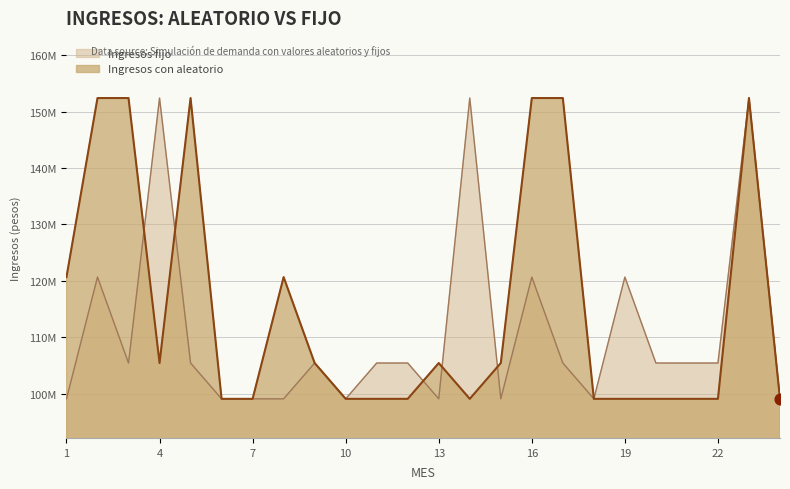

Which series has the largest Y range (max minus min)?

Ingresos con aleatorio